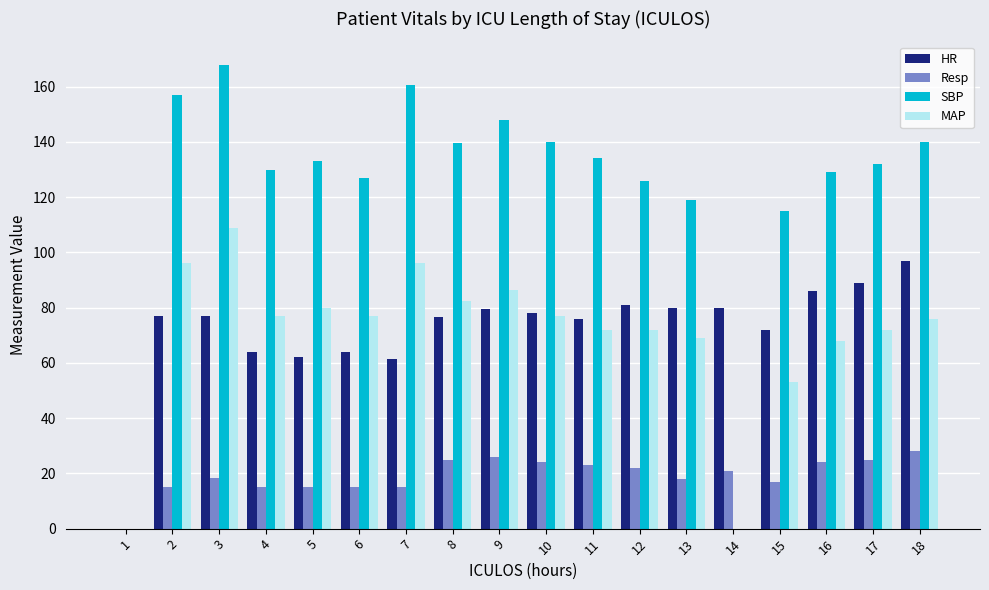

What is the sum of all SBP values?

2198.0